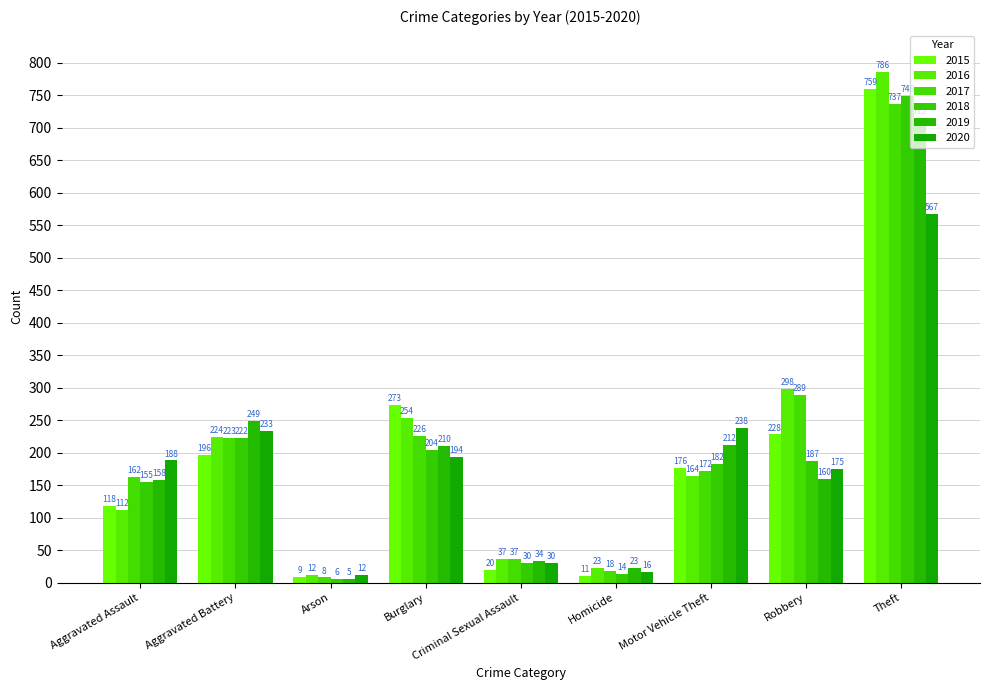

Is the value of 2018 at Aggravated Assault greater than the value of 2015 at Burglary?

No